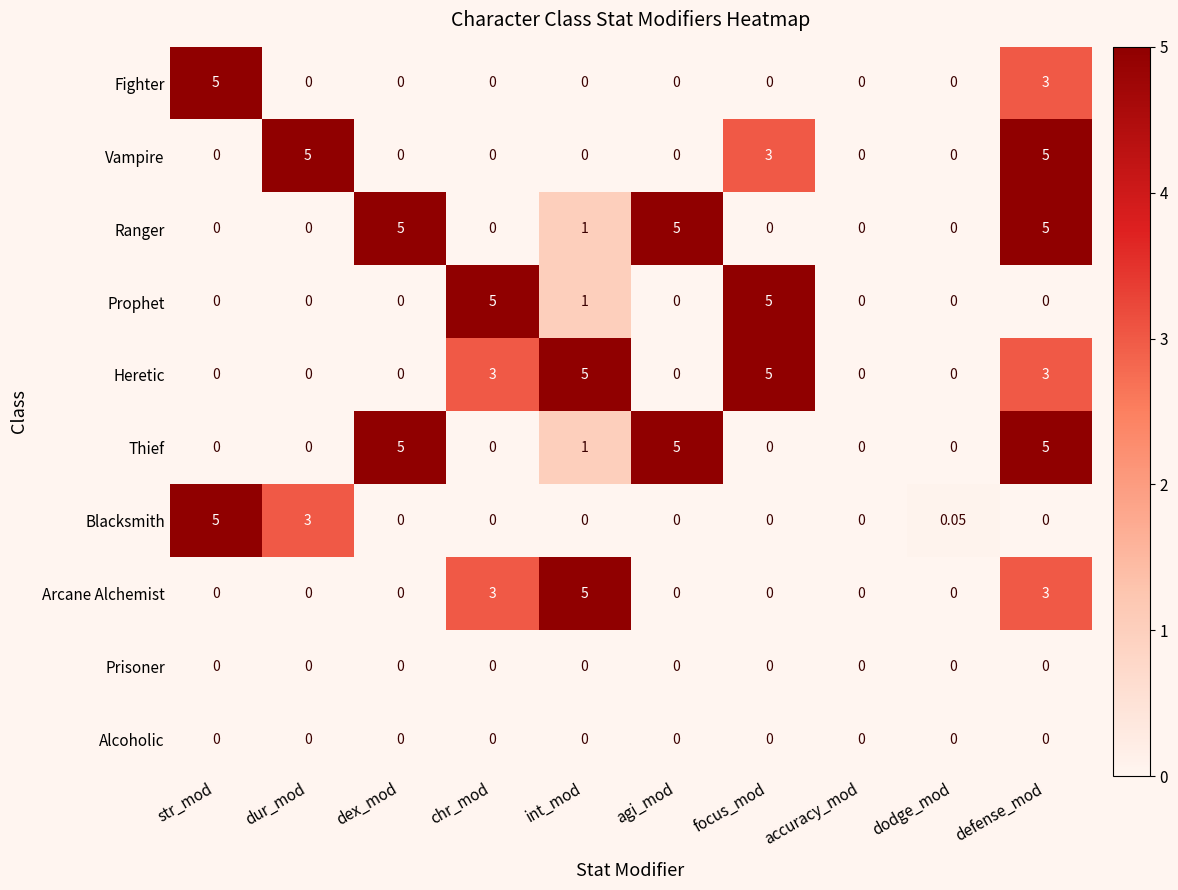

At which category is the sum across all series the highest?

defense_mod